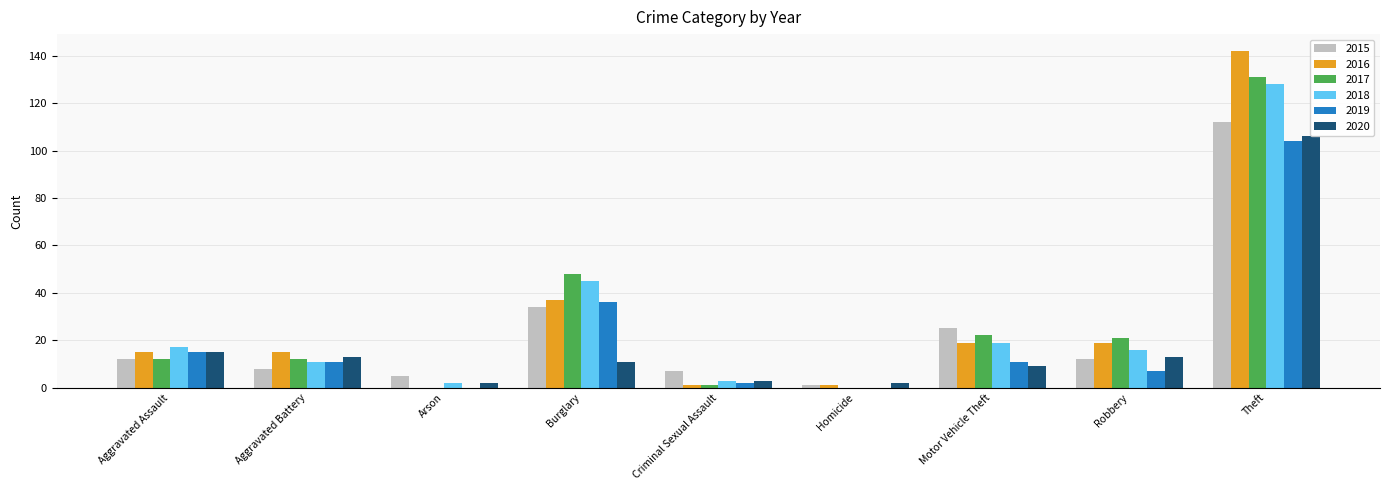

At Robbery, list the series in order from largest to smallest.

2017, 2016, 2018, 2020, 2015, 2019